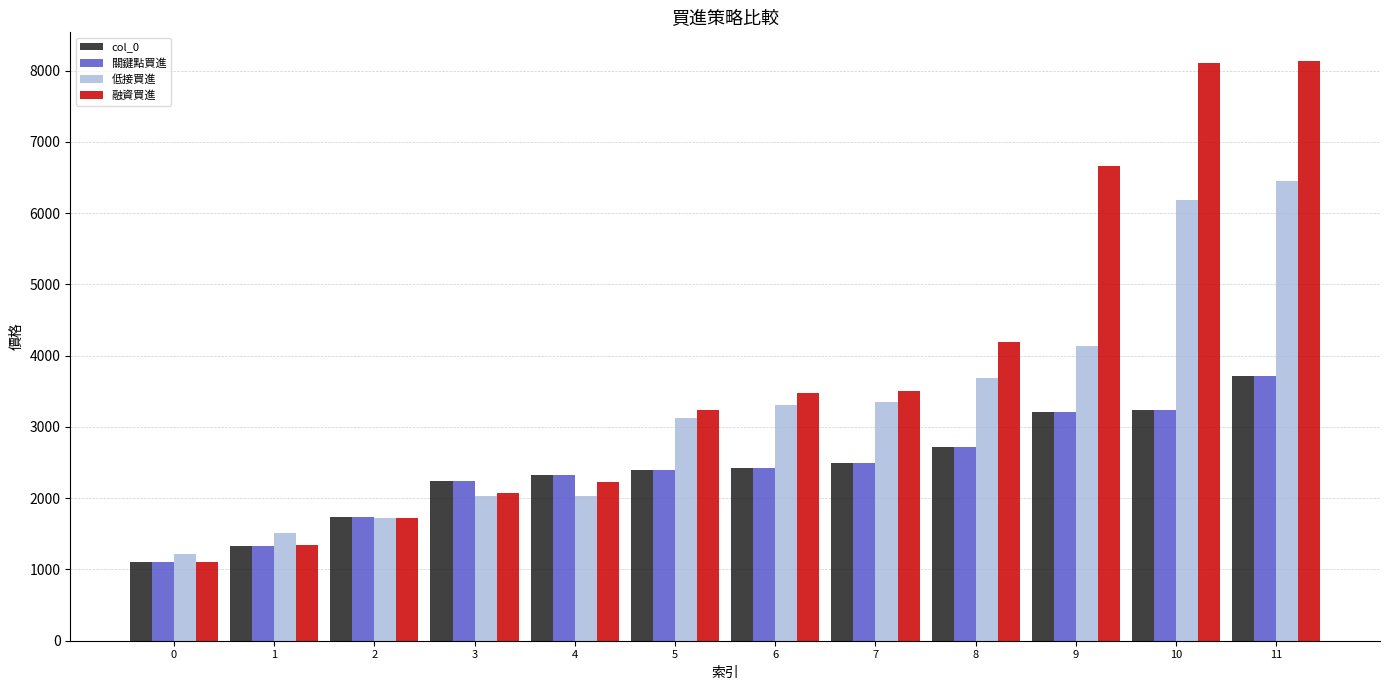

What is the spread (max minus min) of values at 3?

216